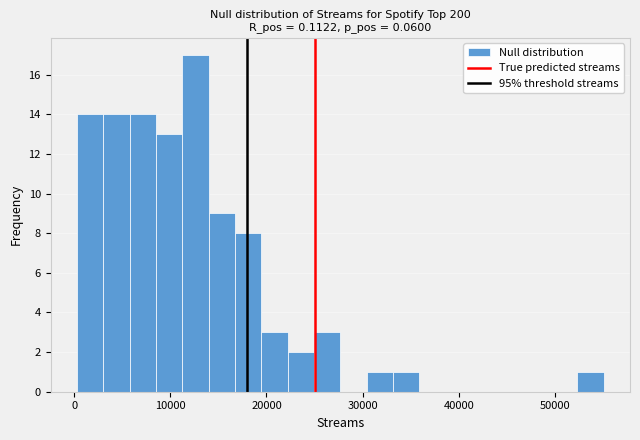

Read against the x-axis, roughly where is the centre of the tallest bar?

13000